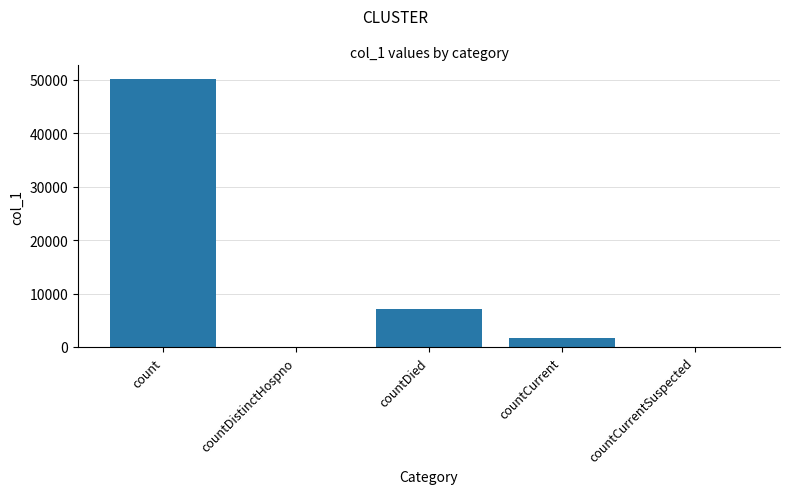

The chart shows a value of -28768 at countCurrentSuspected. True or false?

False